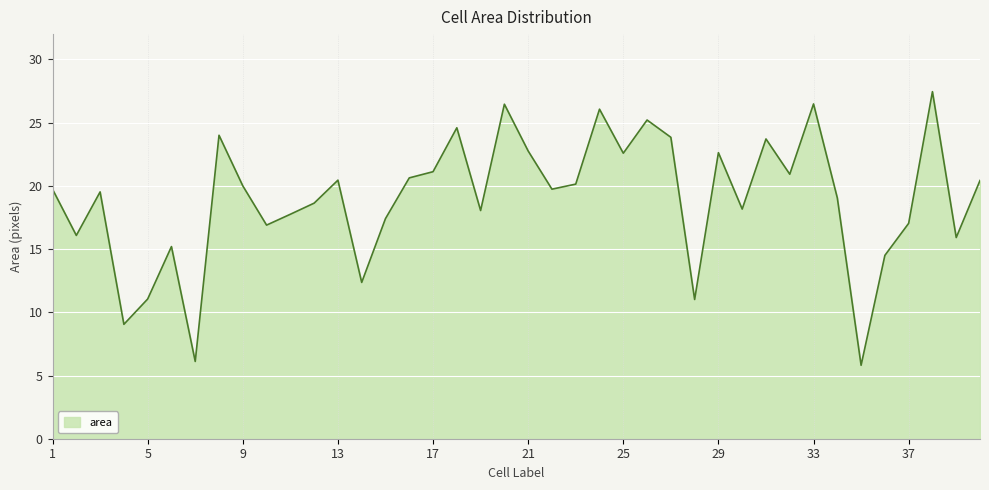

Which category has the lowest value across all series?

35